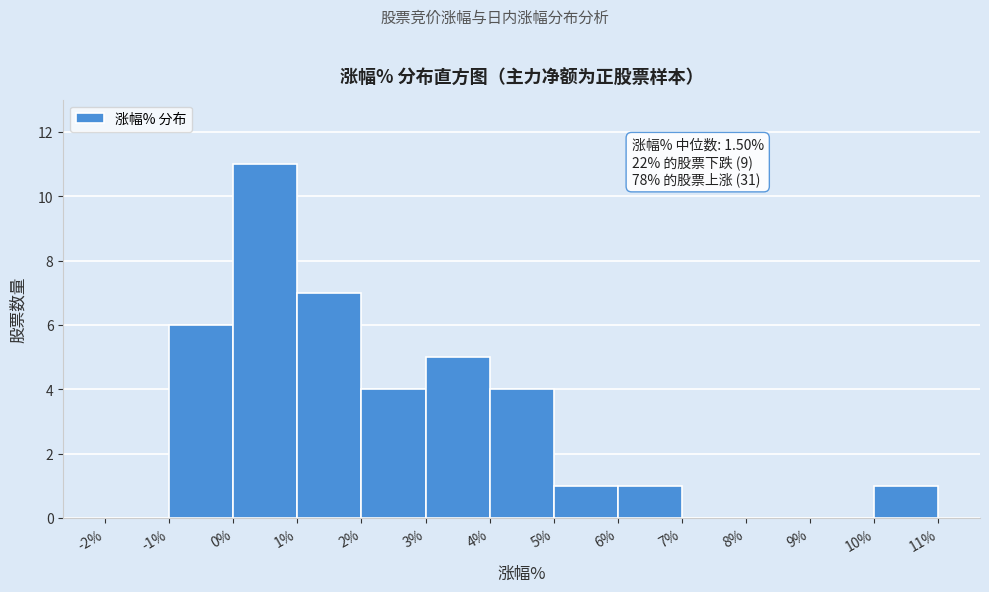

Over which range of the x-axis is the bar tallest?

0% to 1%